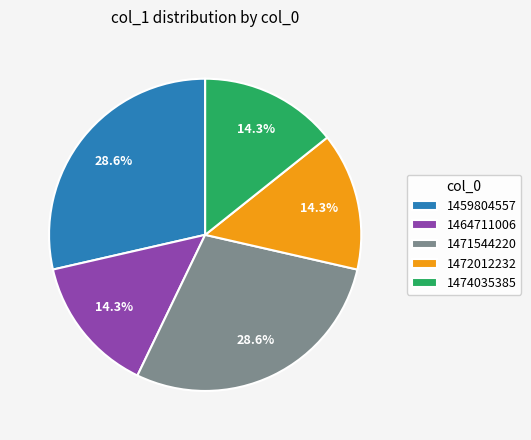

The 1471544220 slice represents 29% of the pie. True or false?

True